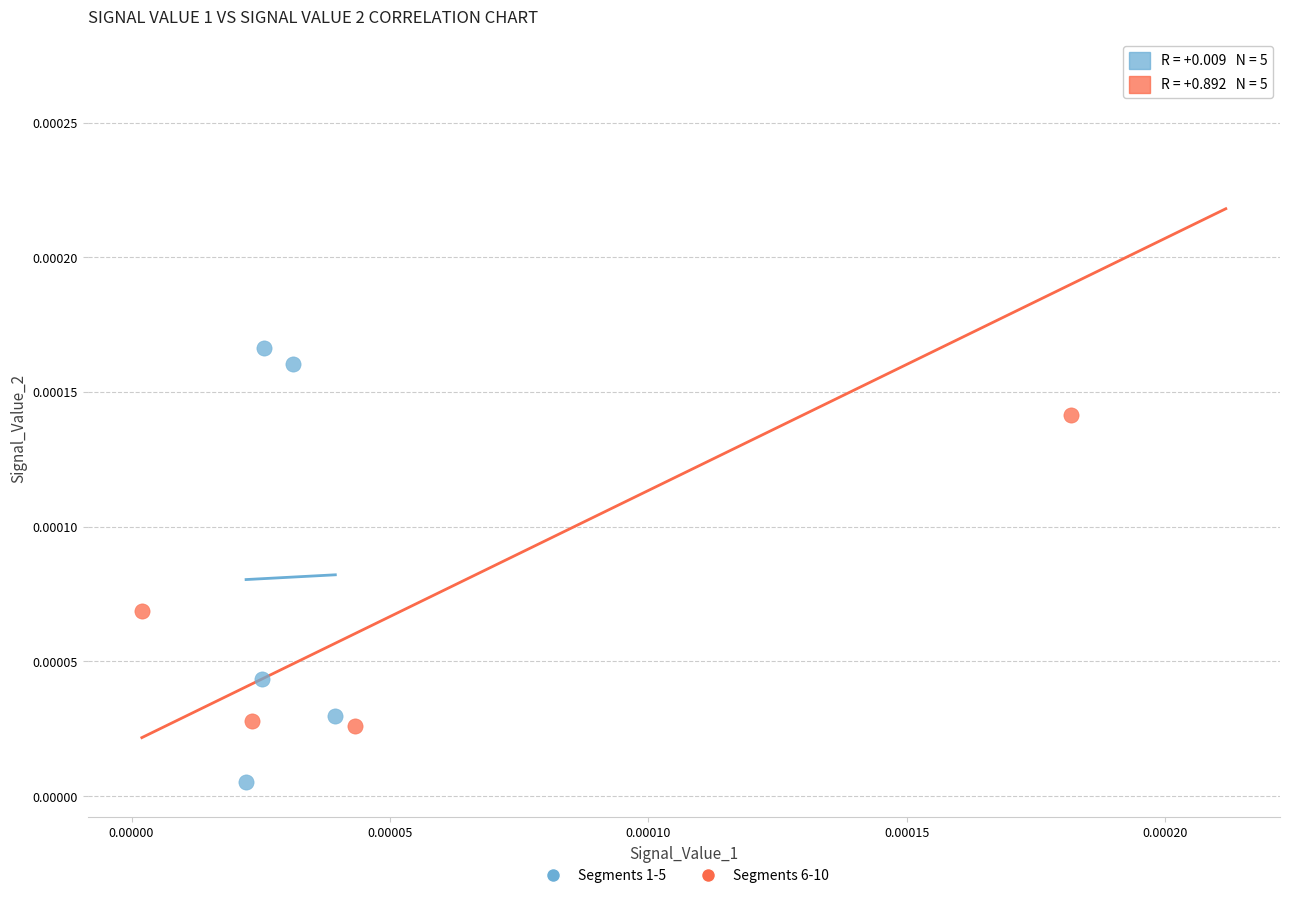

What are all the series names shown in the legend?

Segments 1-5, Segments 6-10